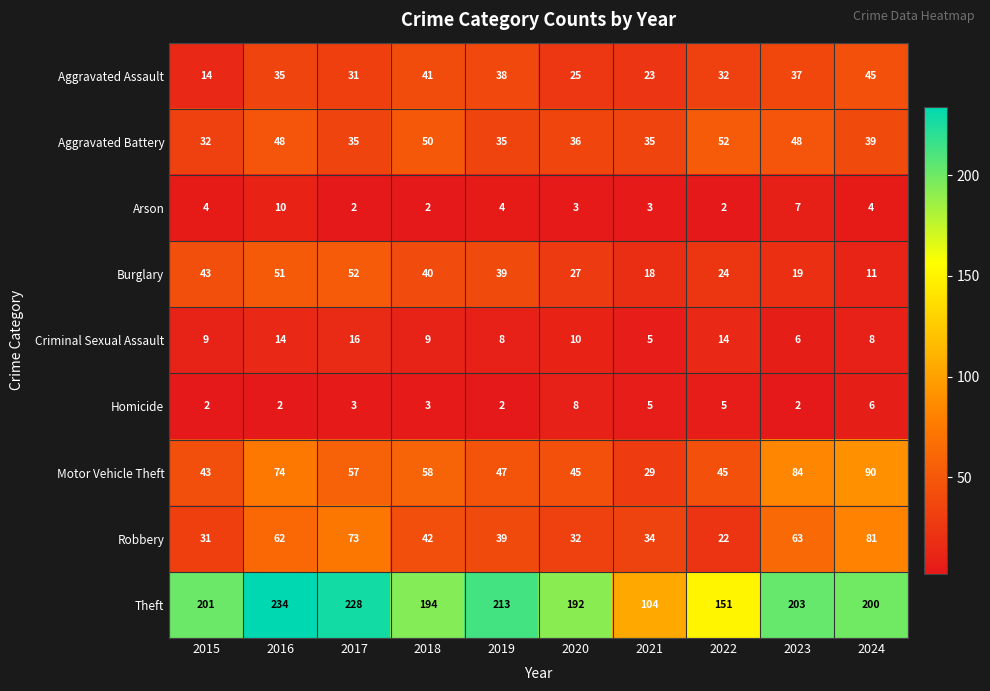

At which label does Motor Vehicle Theft reach its peak?

2024